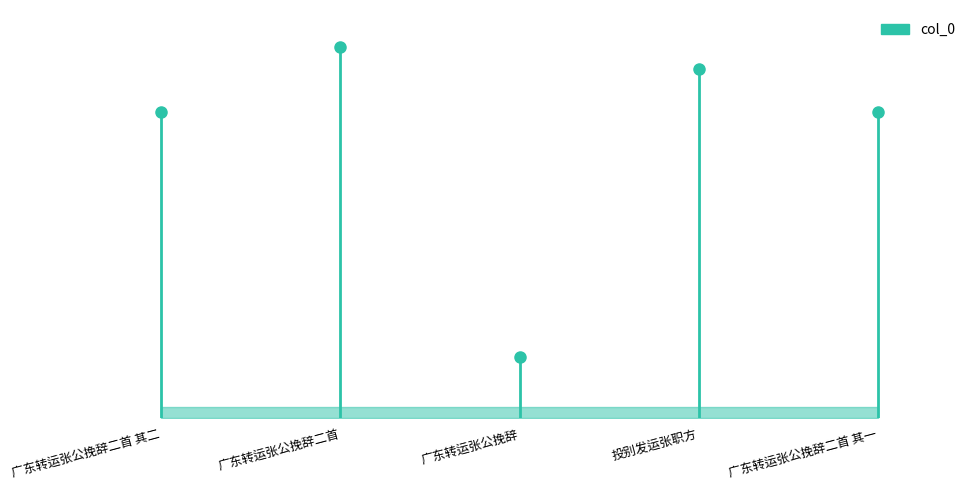

Reading right to left, transcribe all the data shown in this chart.

广东转运张公挽辞二首 其一=922904	投别发运张职方=1049899	广东转运张公挽辞=183874	广东转运张公挽辞二首=1116870	广东转运张公挽辞二首 其二=922903